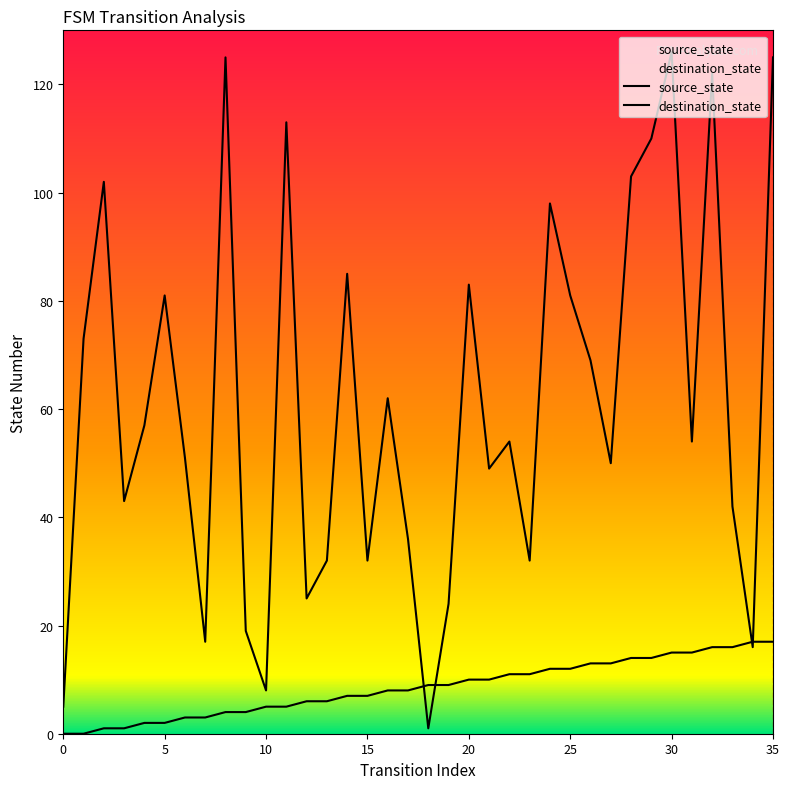

Reading right to left, transcribe all the data shown in this chart.

source_state: 35=17	34=17	33=16	32=16	31=15	30=15	29=14	28=14	27=13	26=13	25=12	24=12	23=11	22=11	21=10	20=10	19=9	18=9	17=8	16=8	15=7	14=7	13=6	12=6	11=5	10=5	9=4	8=4	7=3	6=3	5=2	4=2	3=1	2=1	1=0	0=0
destination_state: 35=125	34=16	33=42	32=122	31=54	30=126	29=110	28=103	27=50	26=69	25=81	24=98	23=32	22=54	21=49	20=83	19=24	18=1	17=36	16=62	15=32	14=85	13=32	12=25	11=113	10=8	9=19	8=125	7=17	6=51	5=81	4=57	3=43	2=102	1=73	0=5